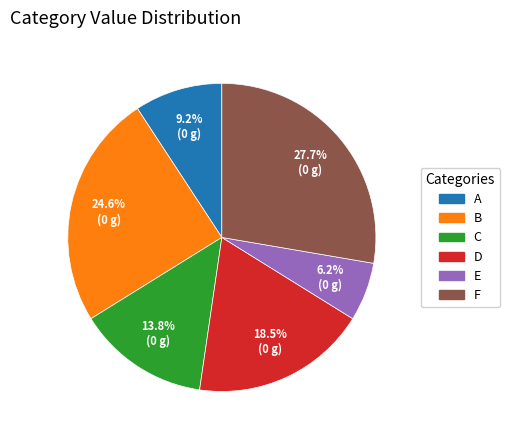

Which slice is the largest?

F